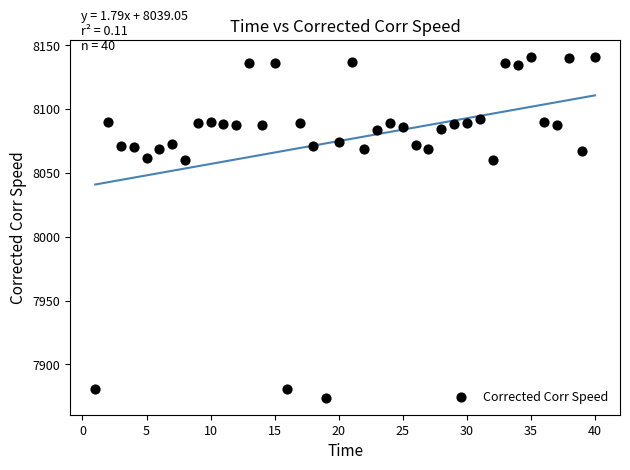

What is the range of X values (max minus min)?

39.0